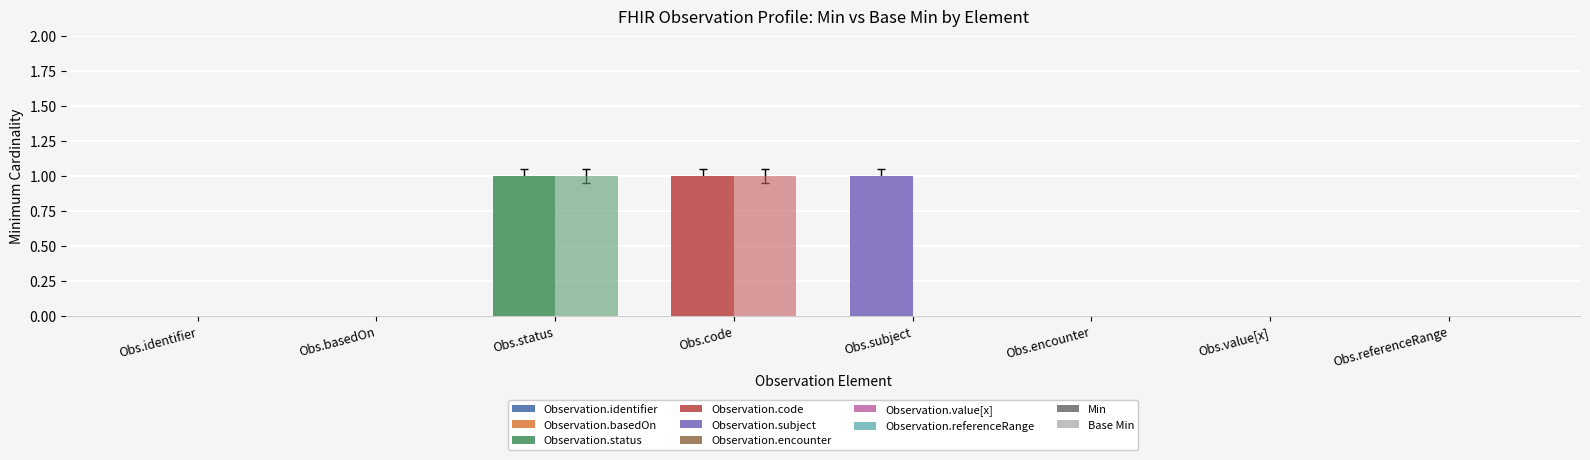

What is the sum of the Min values at Observation.identifier and Observation.subject?

1